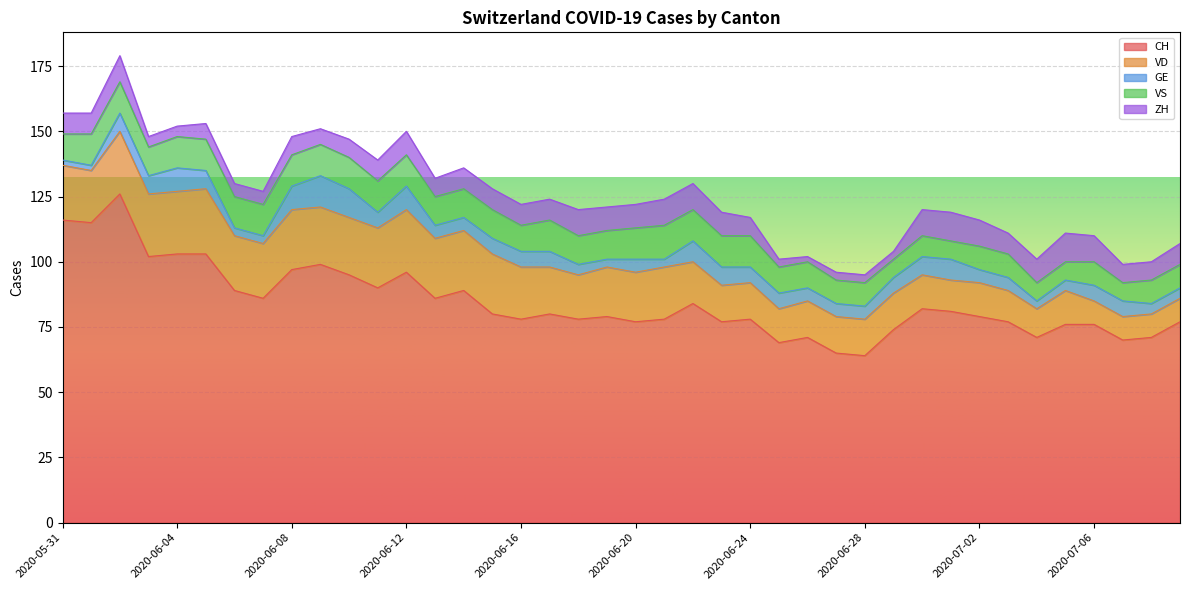

True or false: VS has more than 1 interior local peaks.

True